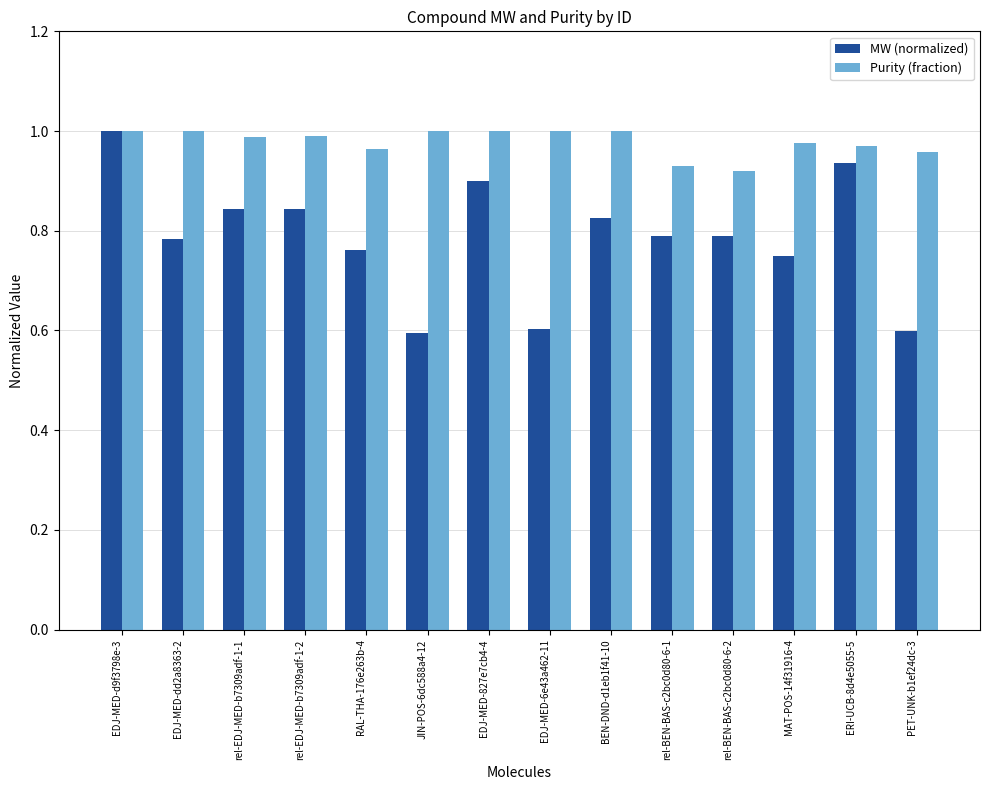

What is the lowest value of the MW (normalized) series?

0.6